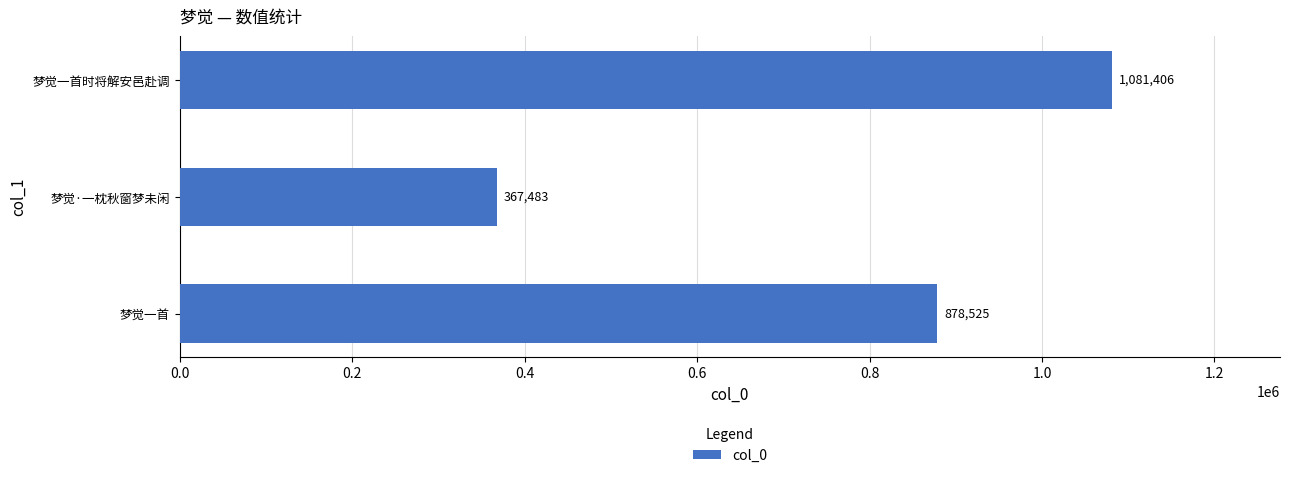

List the labels in order of value, smallest first.

梦觉·一枕秋窗梦未闲, 梦觉一首, 梦觉一首时将解安邑赴调